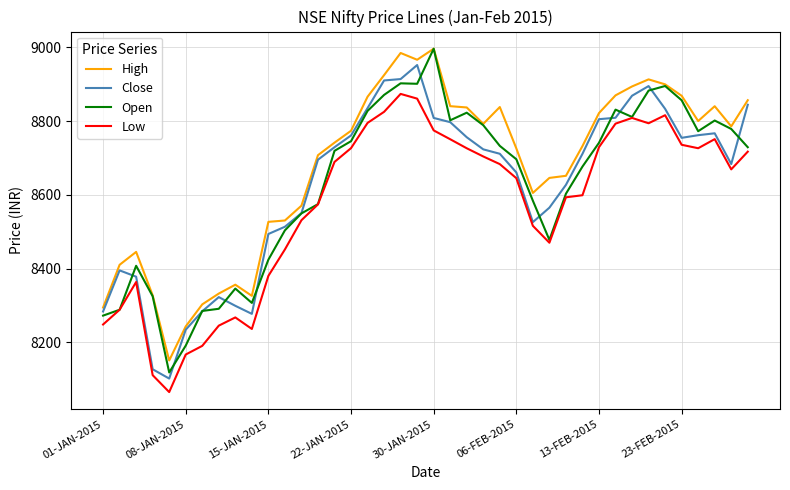

True or false: High and Low intersect in this chart.

False